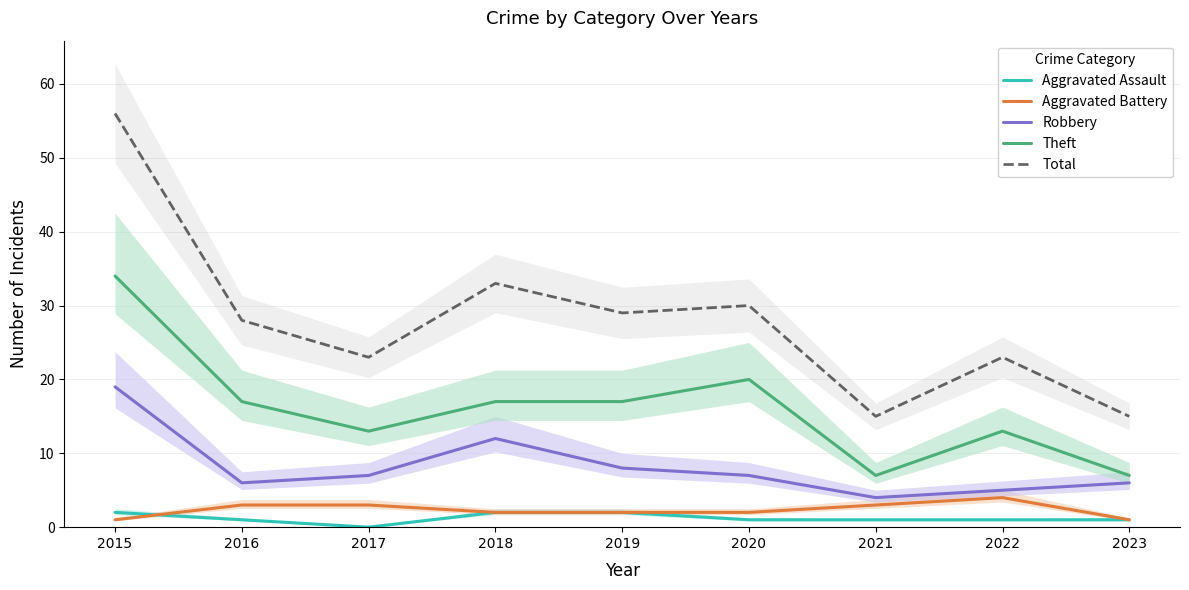

What is the total value across all series at 2020?

60